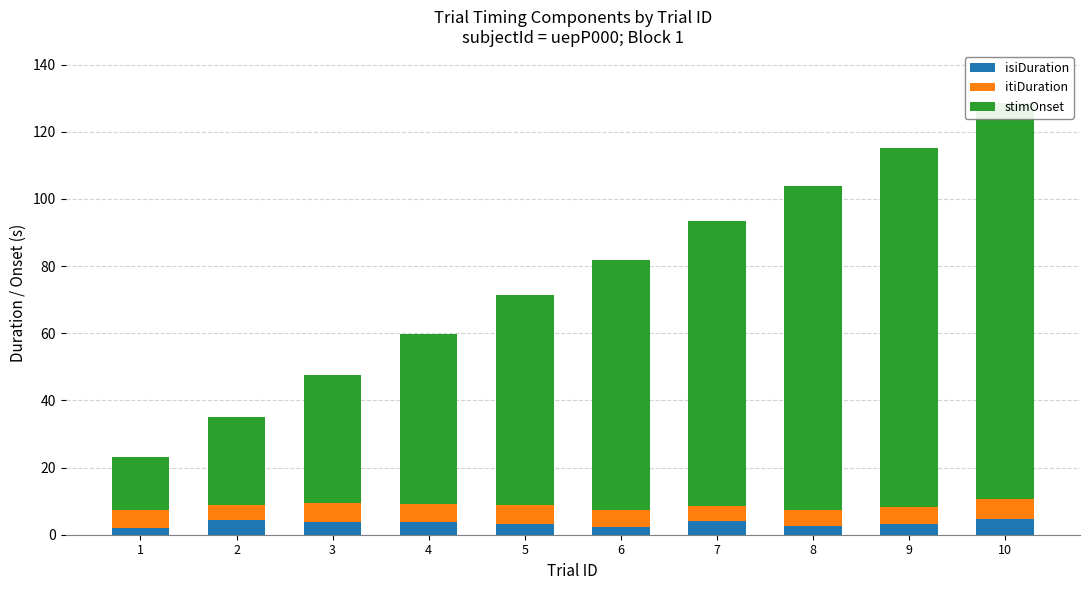

What is the sum of all isiDuration values?

33.9